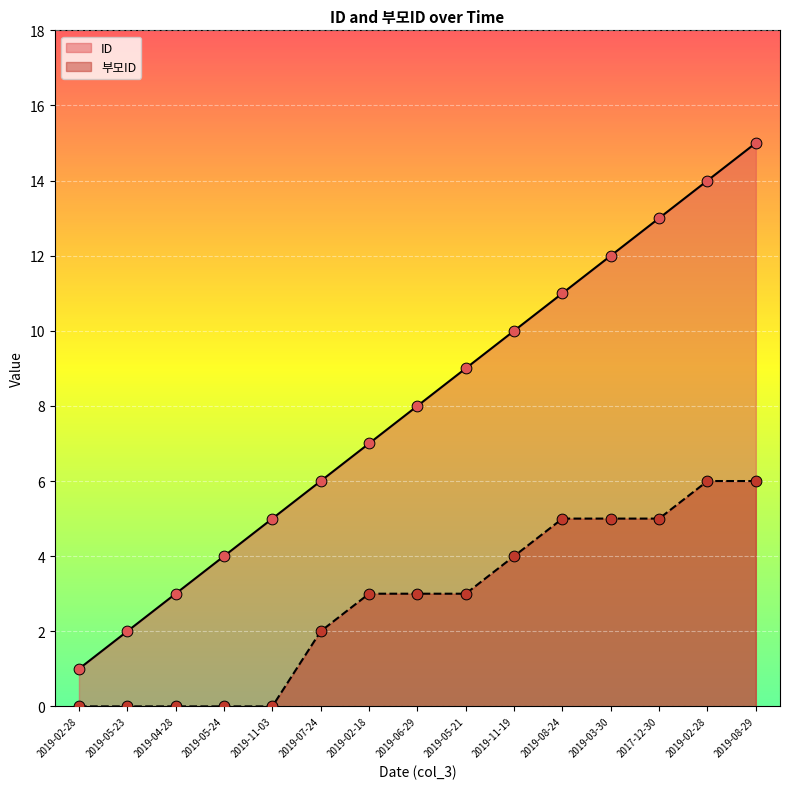

Which series has the largest total across all categories?

ID